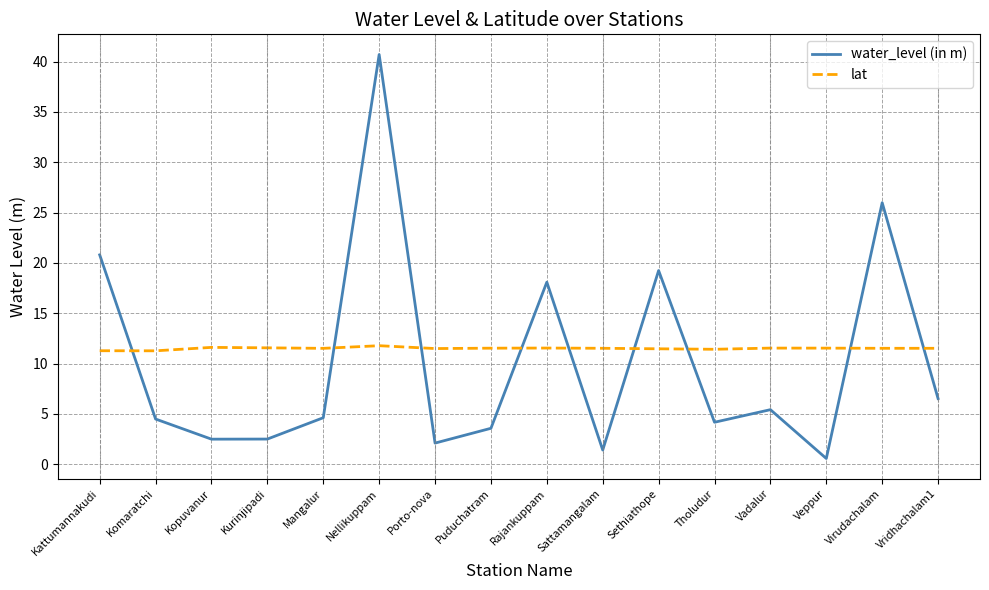

How many distinct data groups are displayed?

2